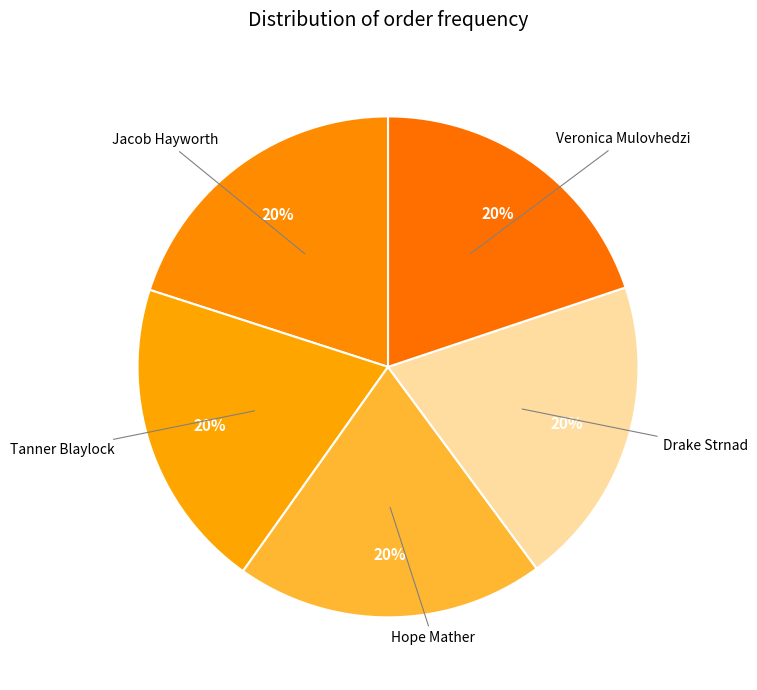

What is the largest slice in the pie chart?

Tanner Blaylock